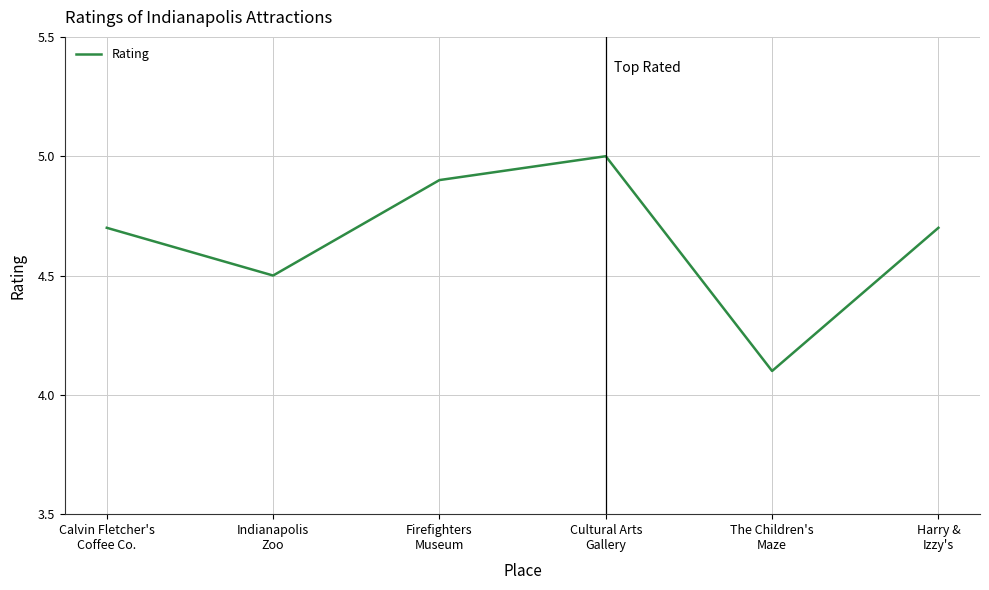

How many interior local valleys (lower than both neighbors) does the data have?

2